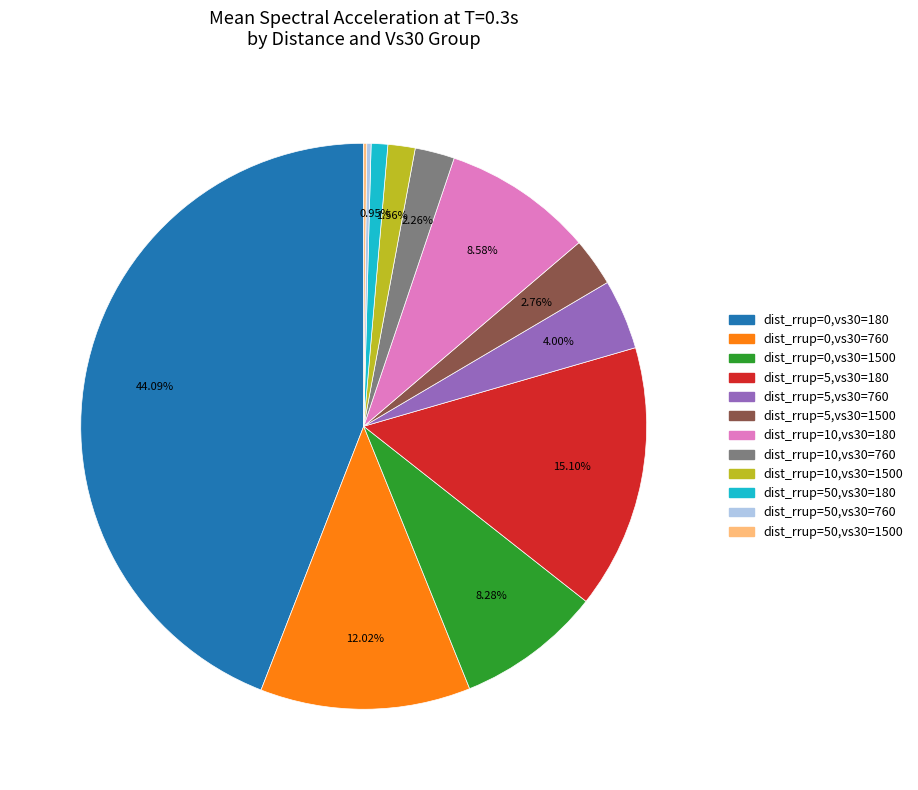

To the nearest percent, what is the average slice percentage?

8%